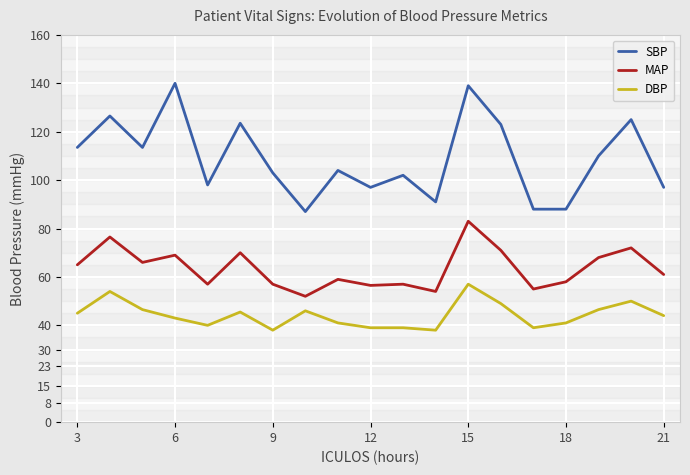

What is the greatest value displayed?

140.0